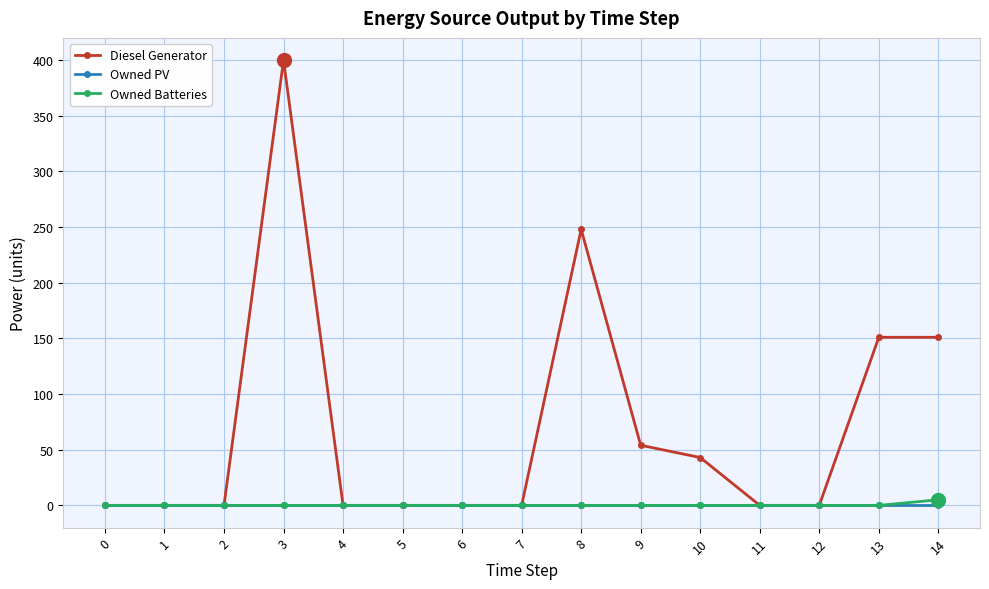

How many data points in Diesel Generator are above 0?

6